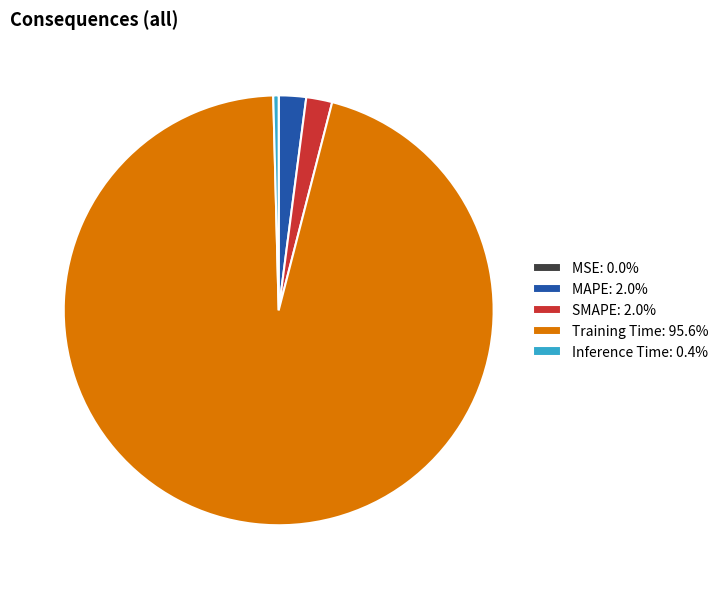

Is there a majority slice in this chart?

Yes